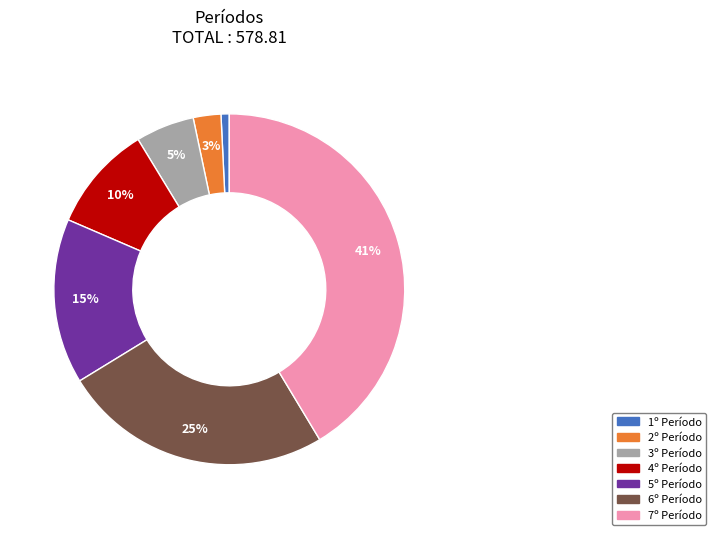

Which category has the smallest portion of the pie?

1º Período